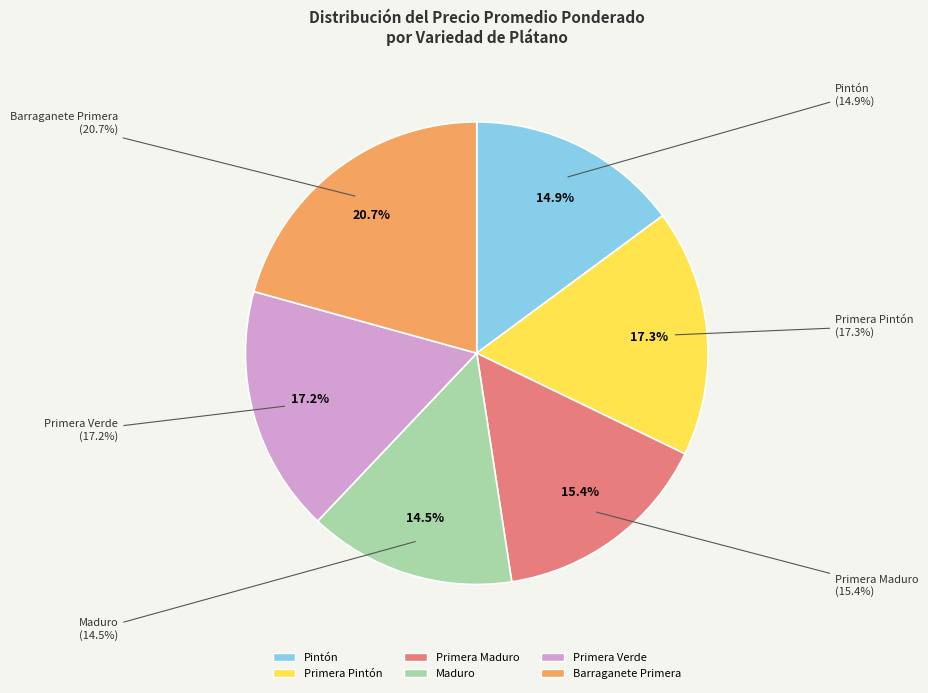

Between 17 and 35, which is larger?

35